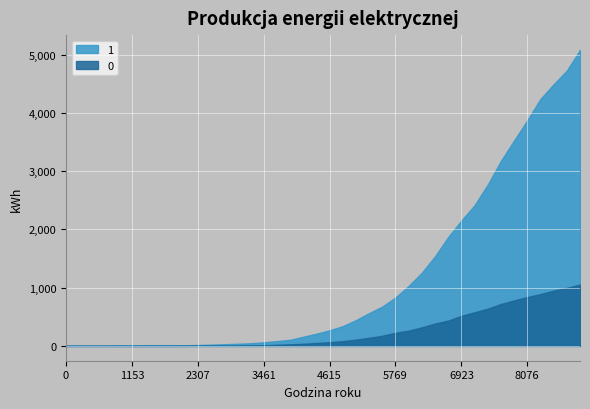

What is the difference between the maximum and minimum values in the 1 series?

5079